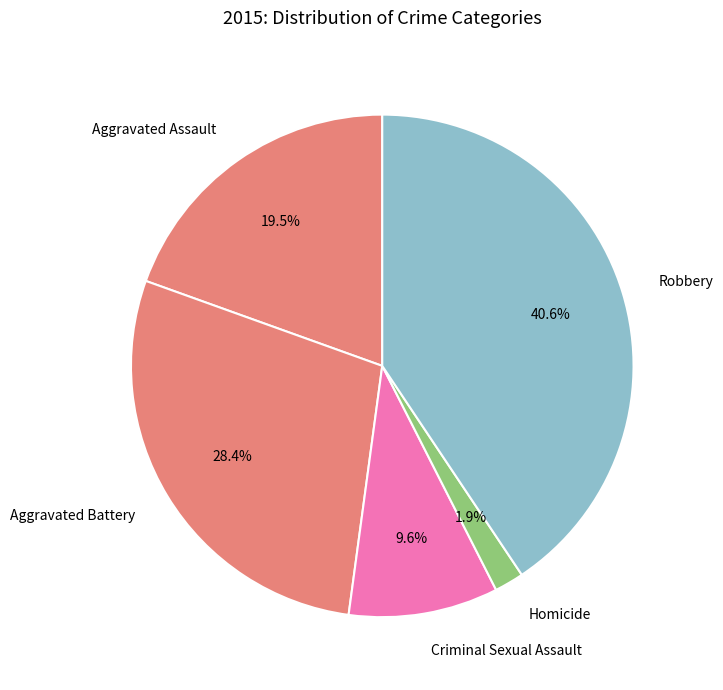

Which has a higher value, Robbery or Aggravated Assault?

Robbery